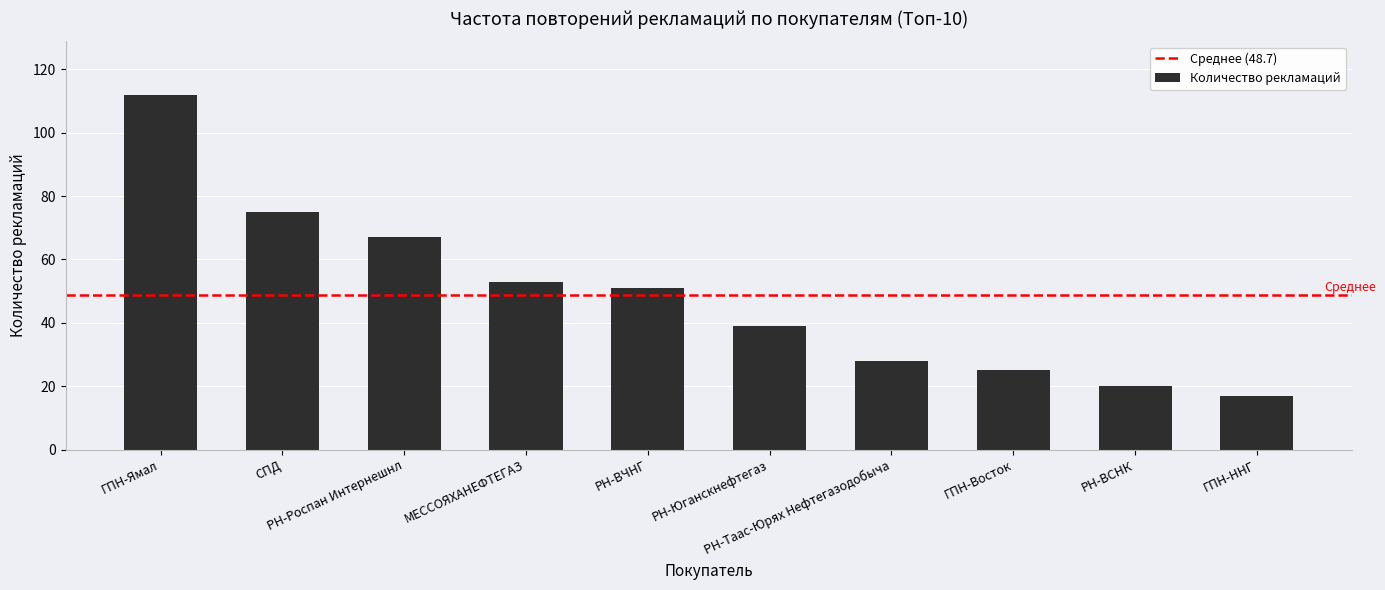

How many bars are there in total?

10